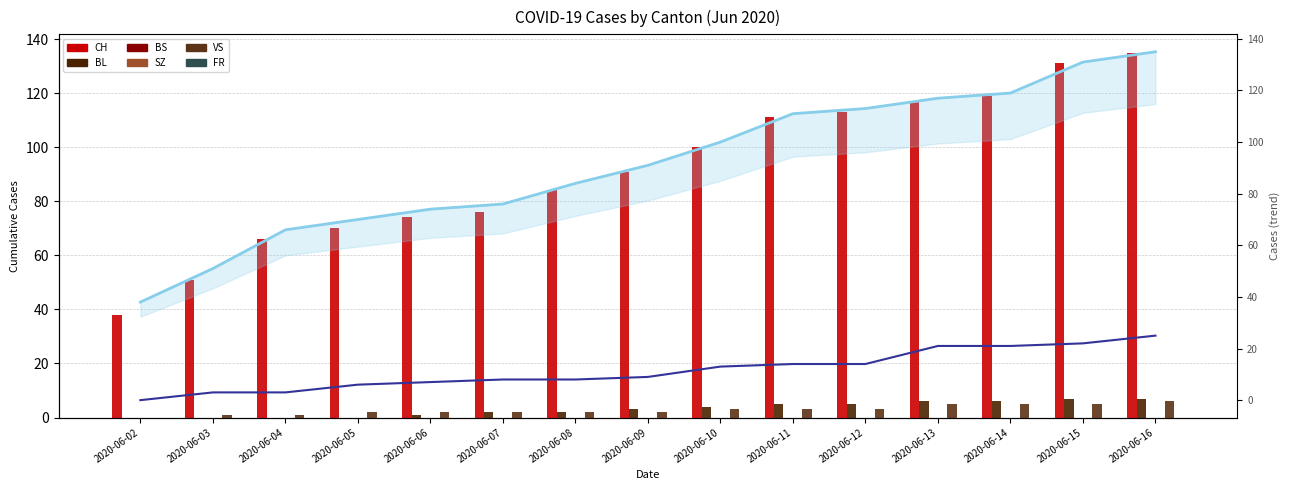

How many values in the VS series exceed 2?

7